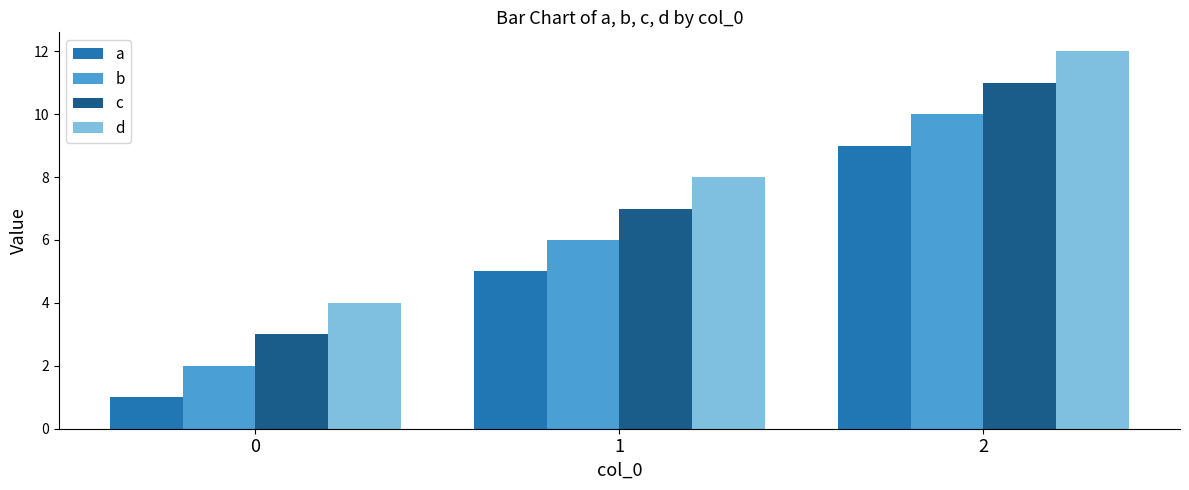

What is the difference between the maximum and minimum values in the c series?

8